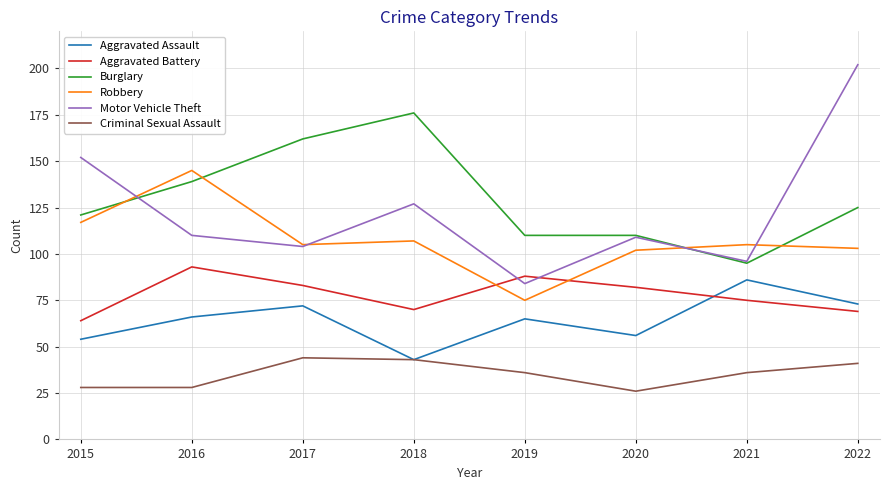

Does the chart have visible grid lines?

Yes